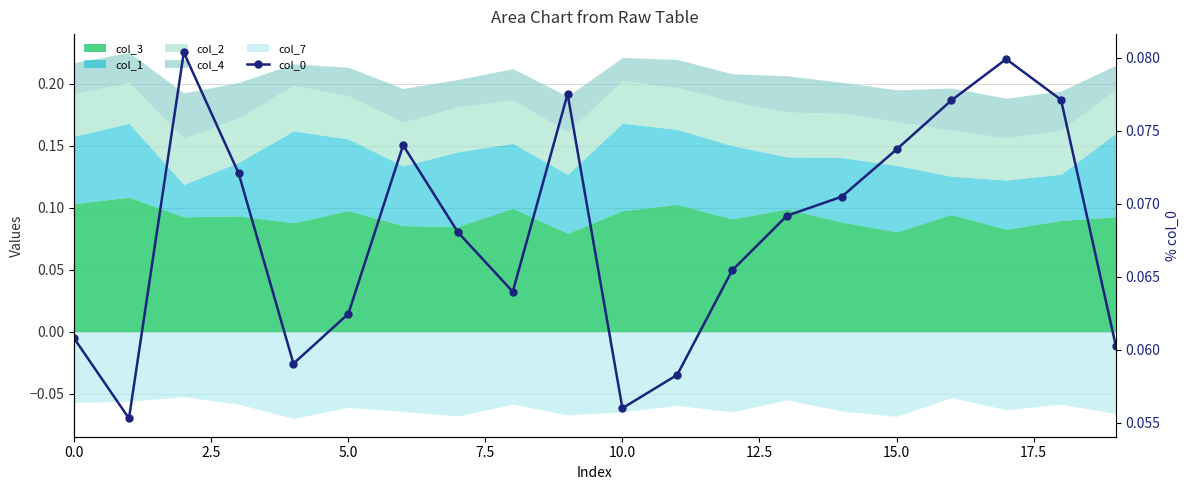

What is the value of the 6th point from the left?

0.1